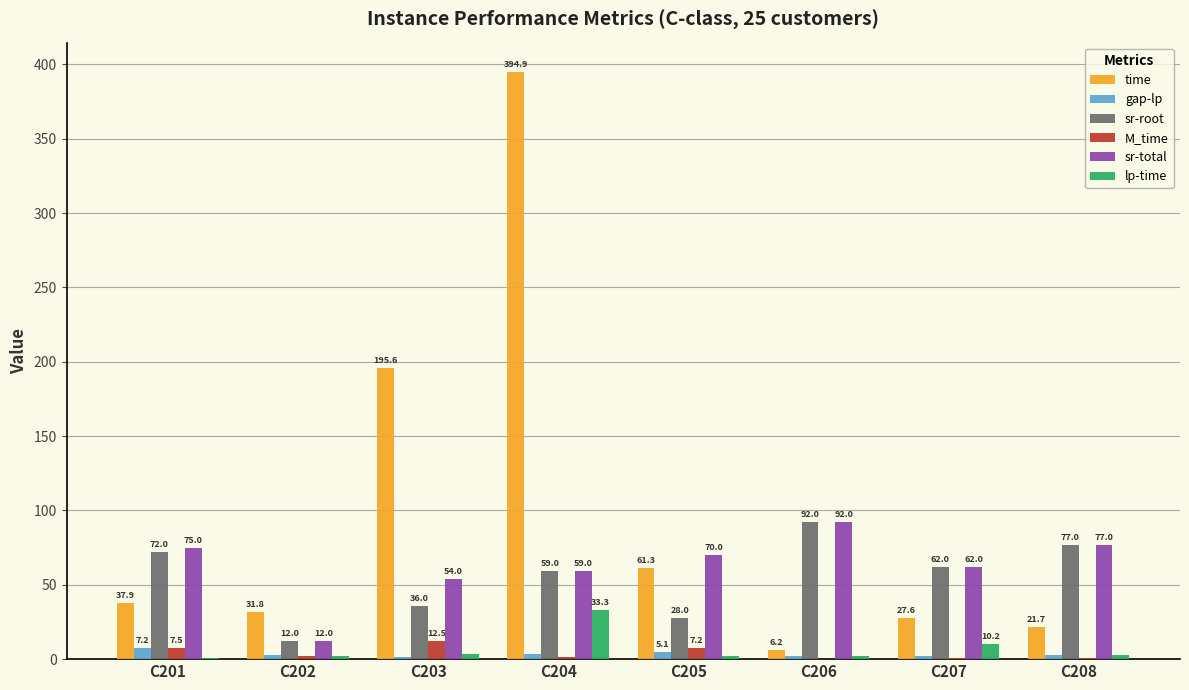

Which series changed the most between C201 and C207?

sr-total